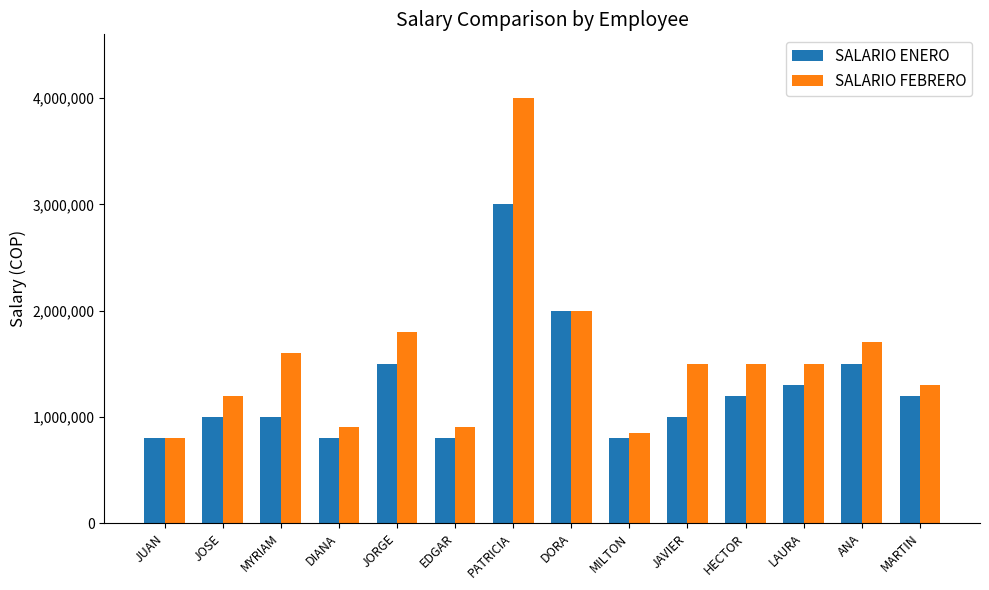

Are the bars horizontal?

No